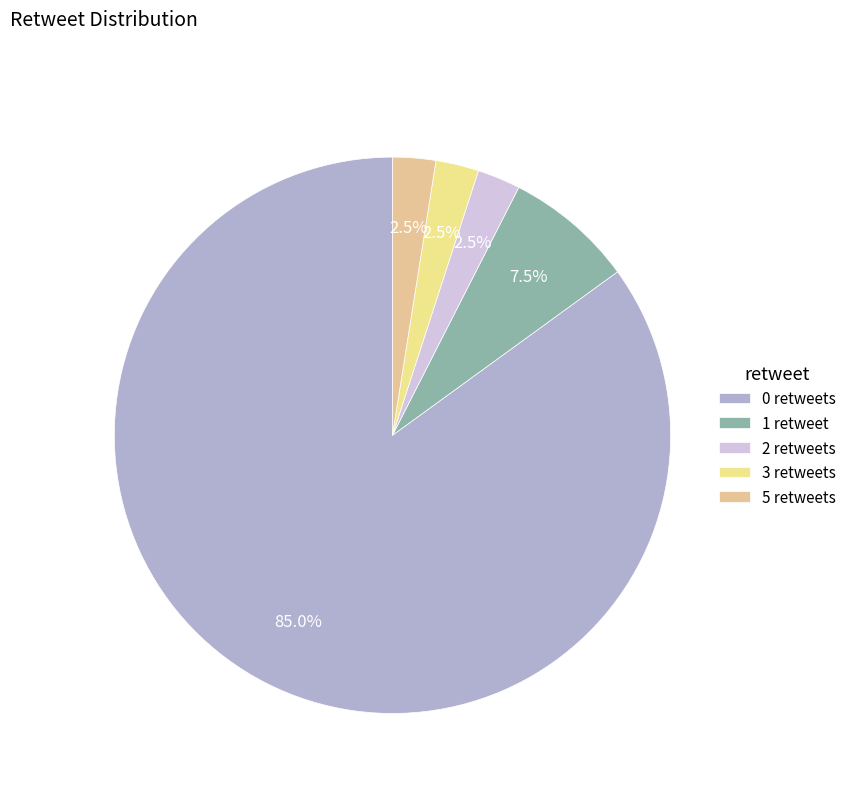

Which slice is the smallest?

retweet_3